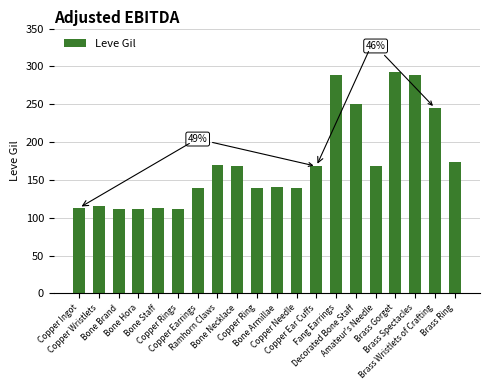

What is the value of the 8th bar from the left?

170